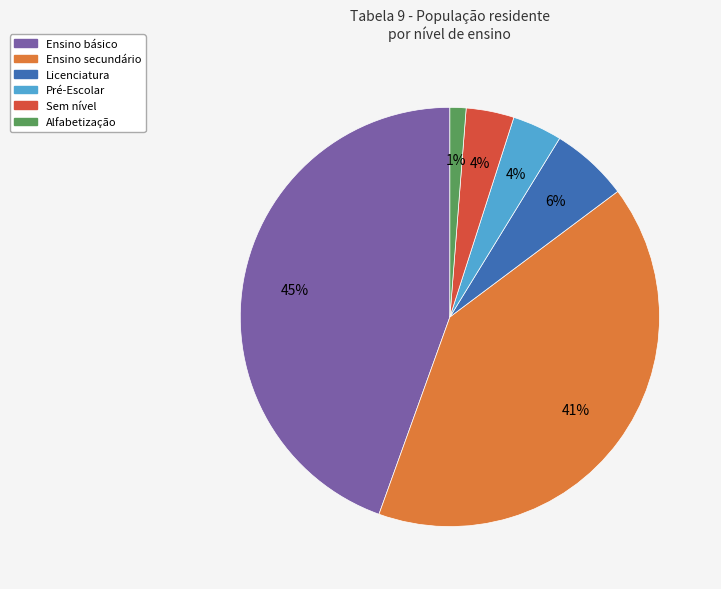

Does any single category account for the majority?

No